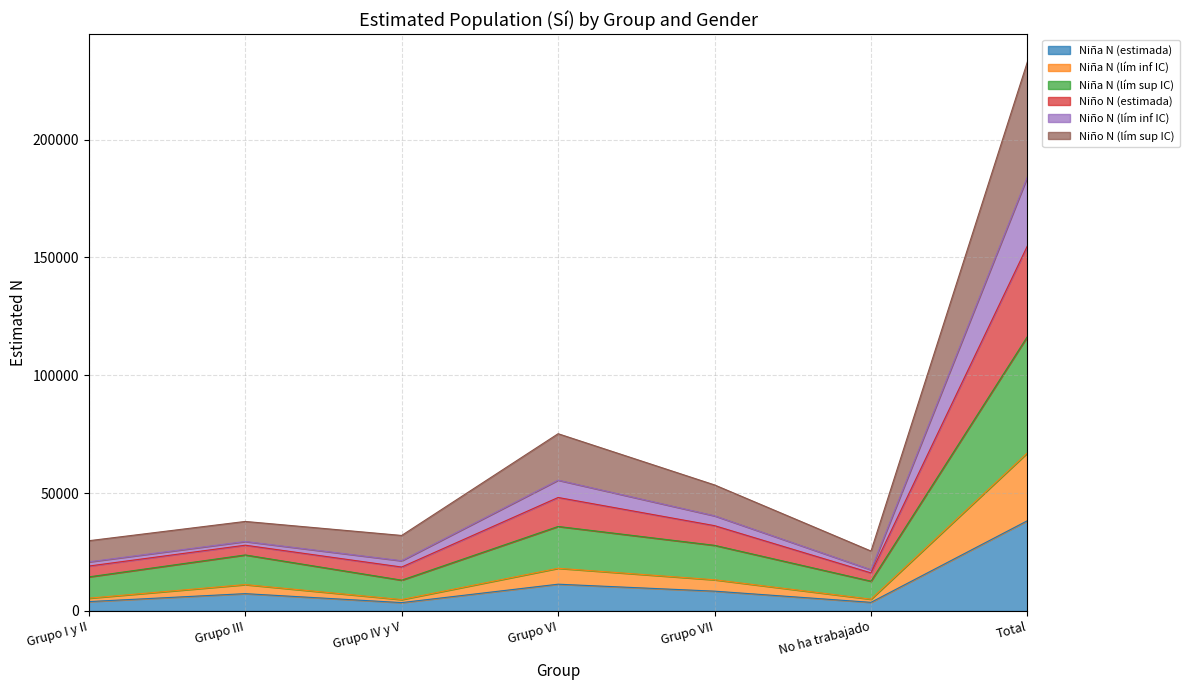

The Niña N (estimada) series shows 38295 at Total. True or false?

True